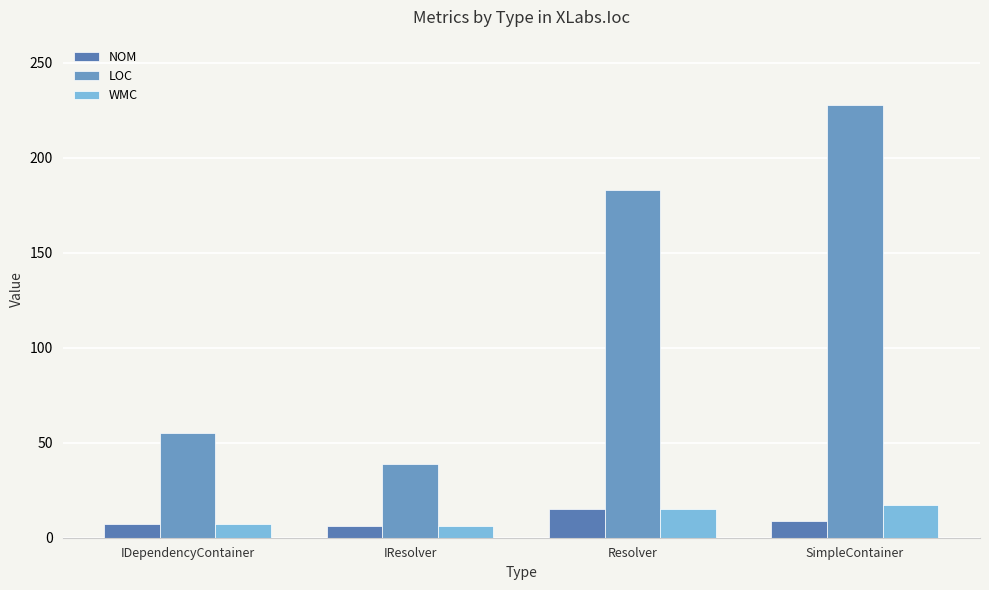

How many bars are there in total?

12